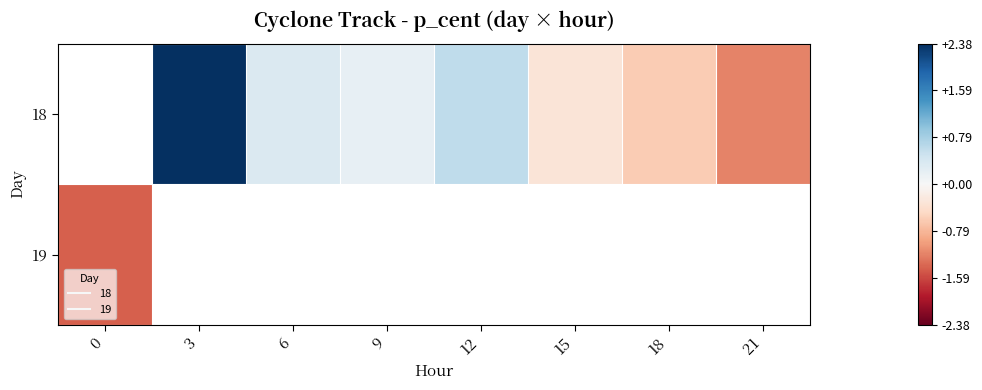

Between 9 and 12, which is larger?

12